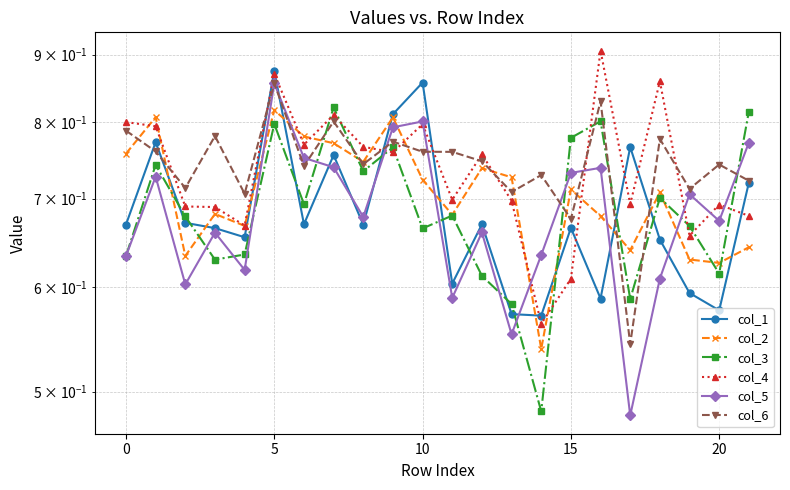

How many interior local peaks does the col_4 series have?

7